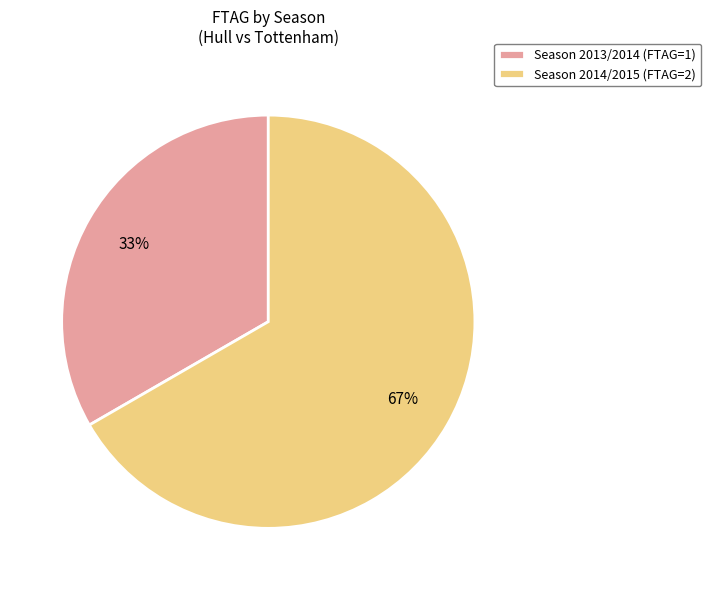

True or false: Season 2013/2014 (FTAG=1) accounts for 33% of the total.

True